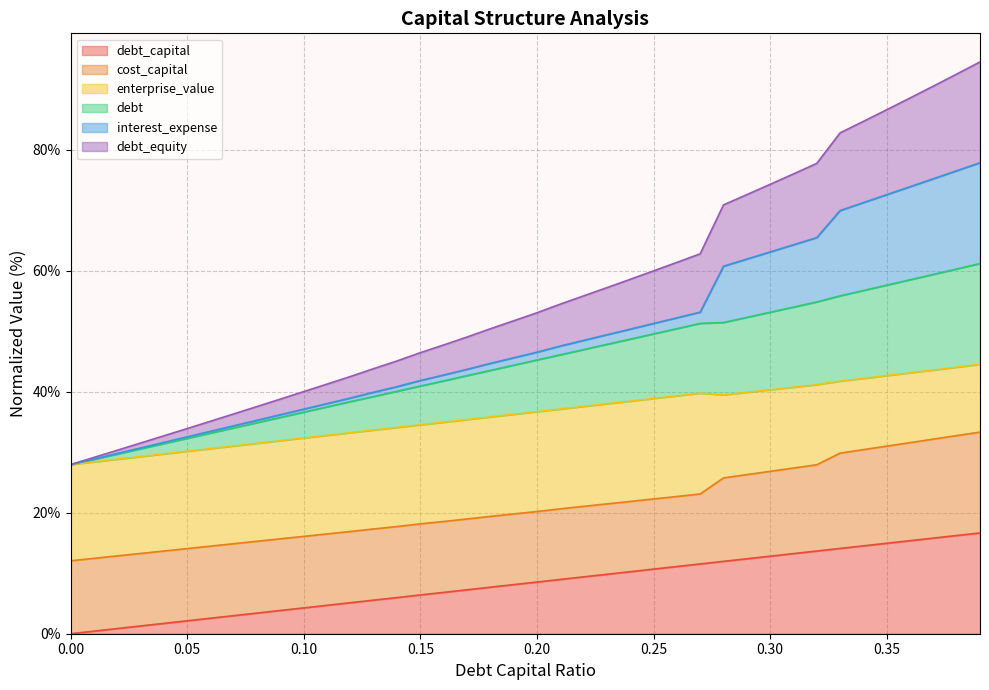

The debt series shows 27.0 at 0.25. True or false?

False